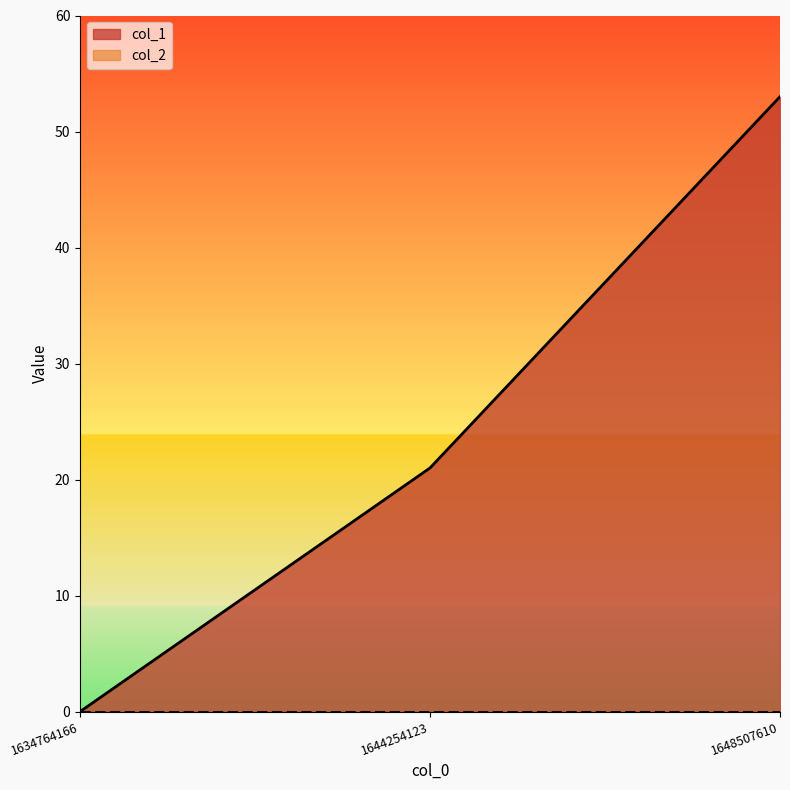

What value does the data have at 1644254123, to the nearest 10?

20